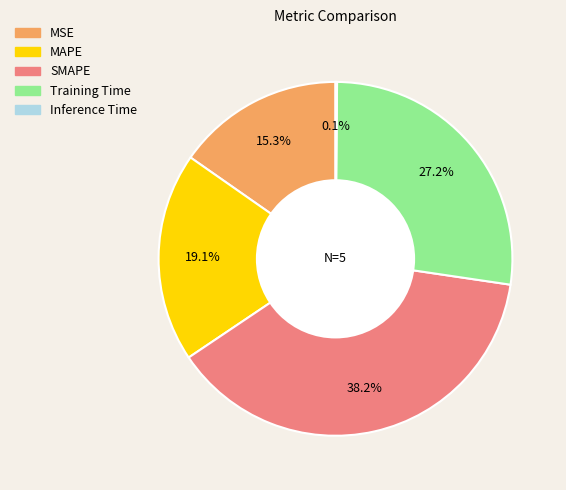

Which slice is the largest?

SMAPE